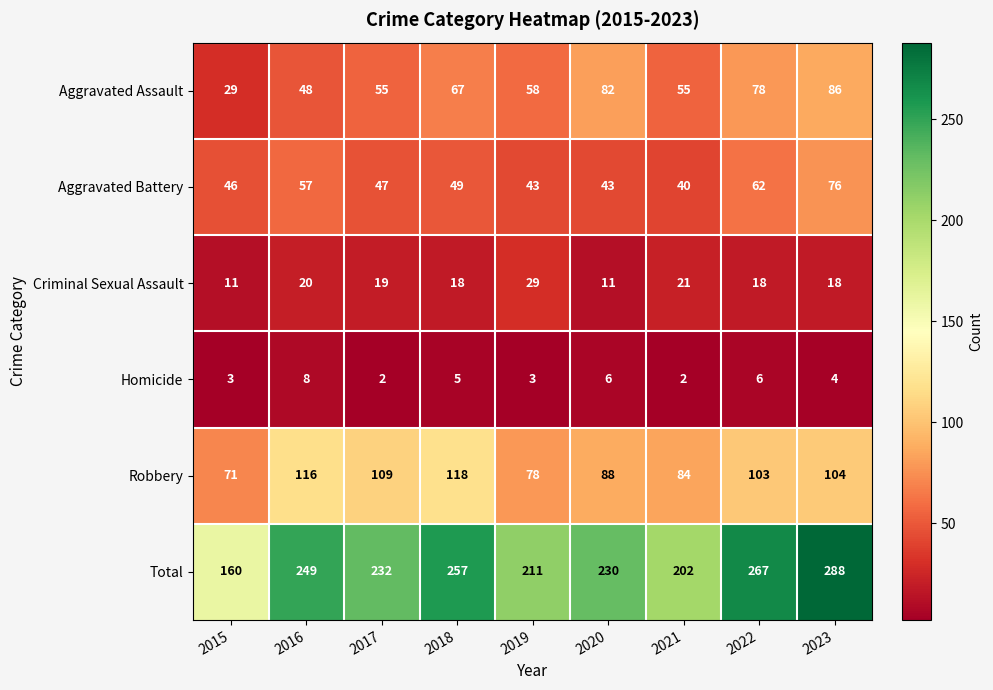

How many data points in Criminal Sexual Assault are less than 18?

2